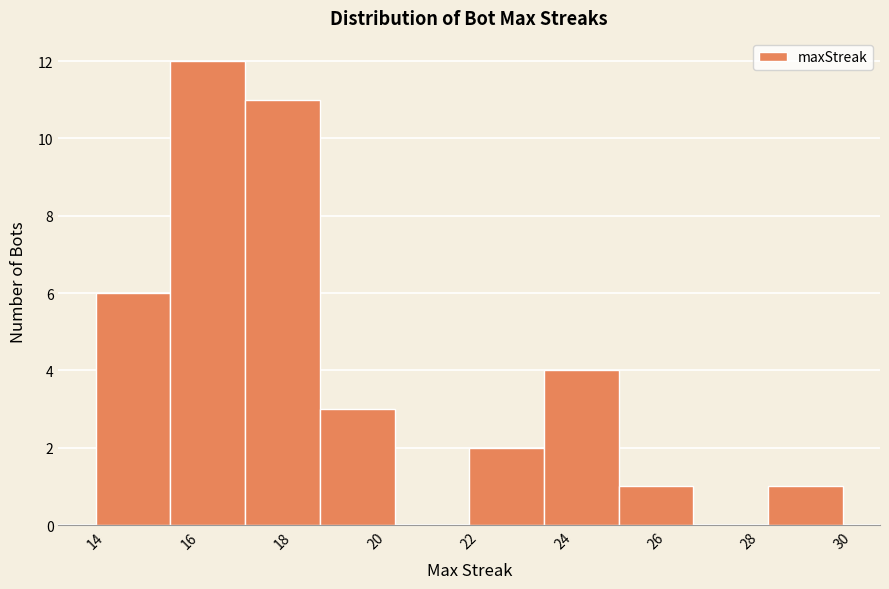

Reading left to right, transcribe this chart: for each bar, give the range it covers on the x-axis and its height. The values are not printed on the chart, so give them approximately, as read against the axis.

14.0 to 15.6: 6
15.6 to 17.2: 12
17.2 to 18.8: 11
18.8 to 20.4: 3
20.4 to 22.0: 0
22.0 to 23.6: 2
23.6 to 25.2: 4
25.2 to 26.8: 1
26.8 to 28.4: 0
28.4 to 30.0: 1